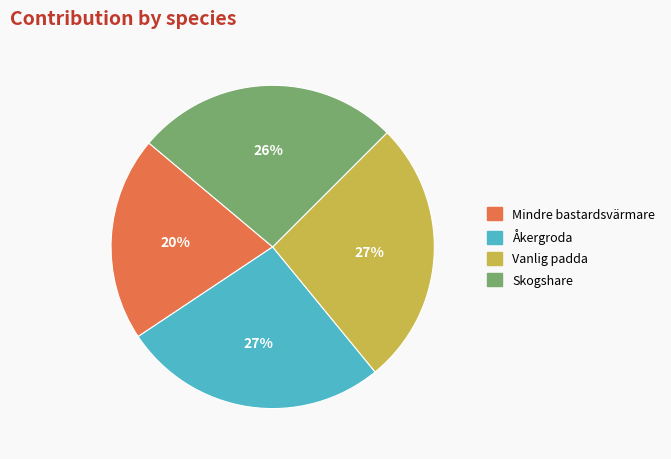

Is the sum of Mindre bastardsvärmare and Skogshare greater than half?

No